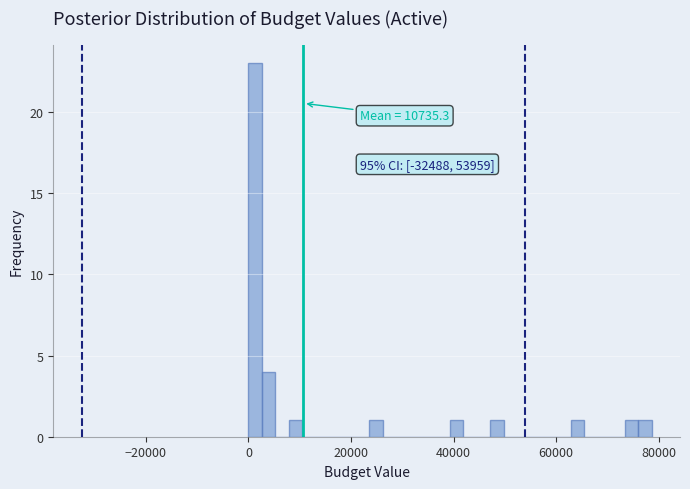

Read against the x-axis, roughly where is the centre of the tallest bar?

2000